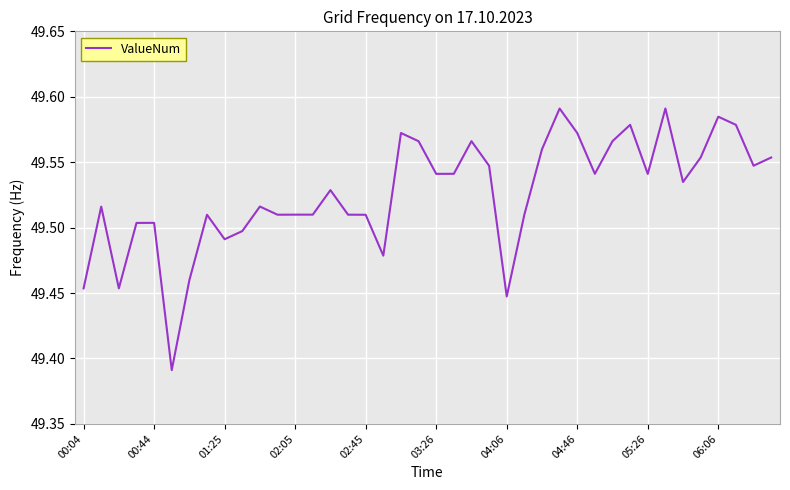

Is this an area chart (filled region under the line)?

No